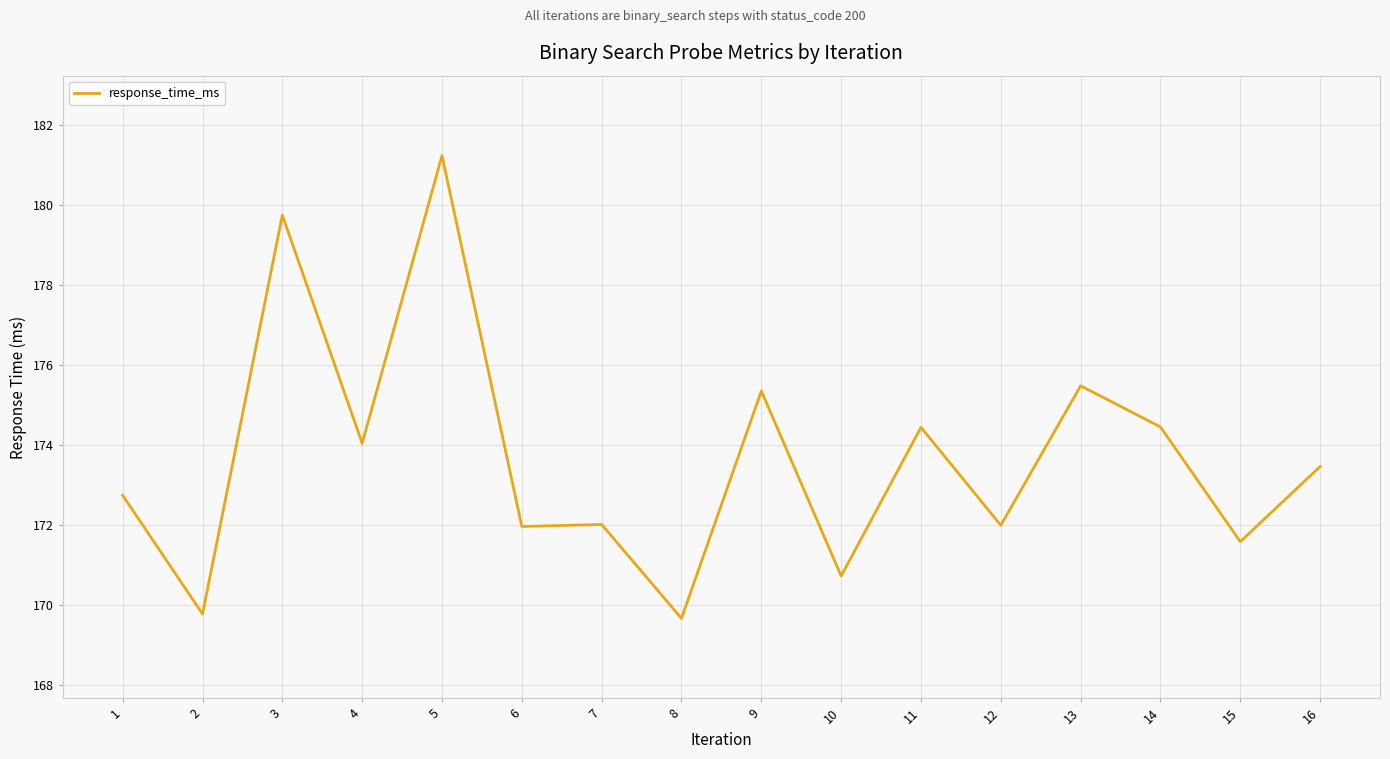

What is the ratio of the value at 12 to the value at 6?

1.0